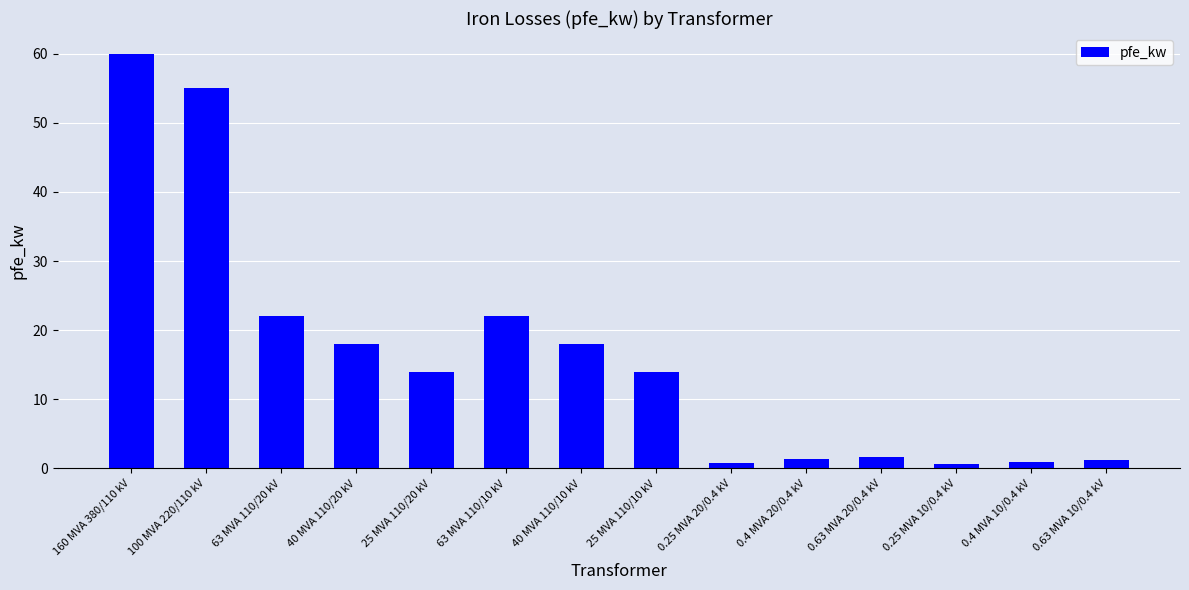

What is the maximum value shown in the chart?

60.0